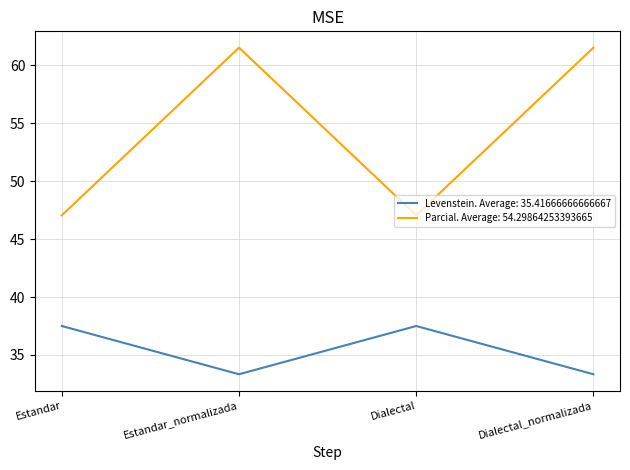

At how many categories does at least one series exceed 42?

4